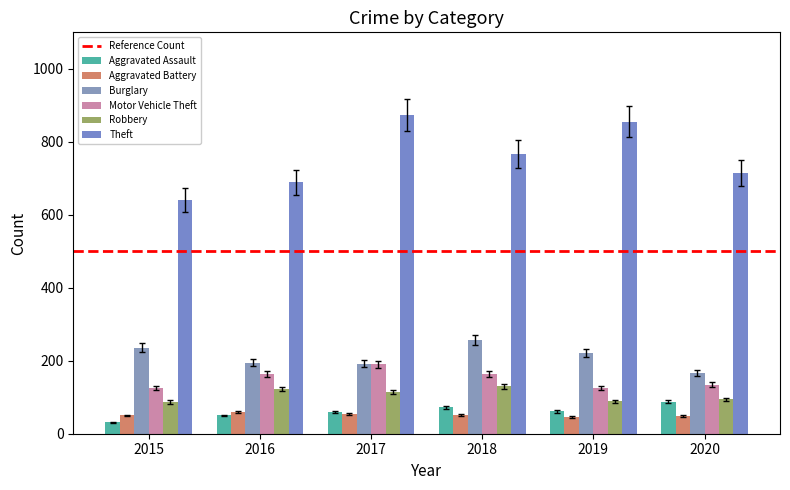

Rank the series by their maximum value, from highest to lowest.

Theft, Burglary, Motor Vehicle Theft, Robbery, Aggravated Assault, Aggravated Battery